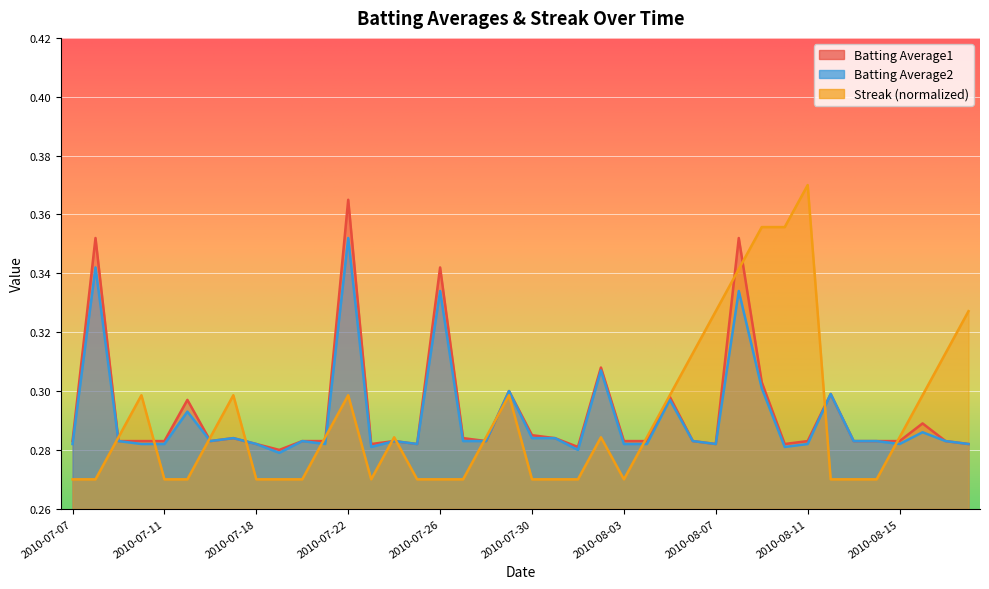

List the series in order of their peak value, highest first.

Streak, Batting Average1, Batting Average2